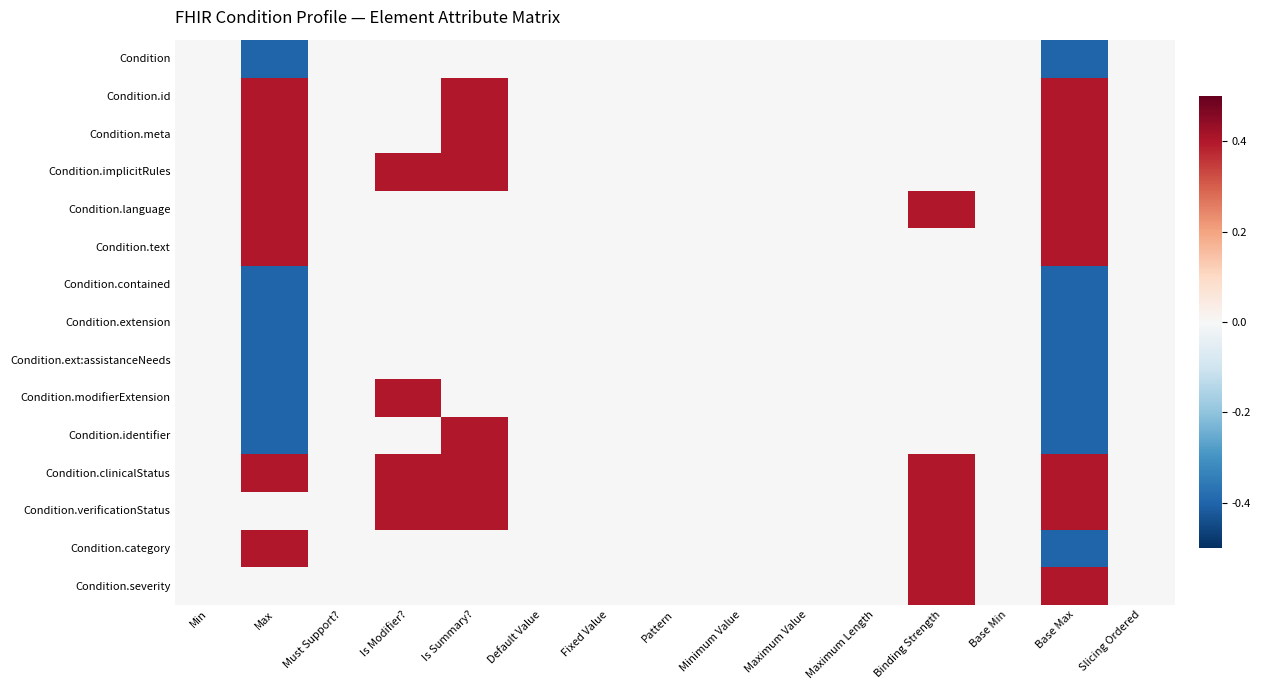

Which series has the largest range (max minus min)?

Condition.modifierExtension